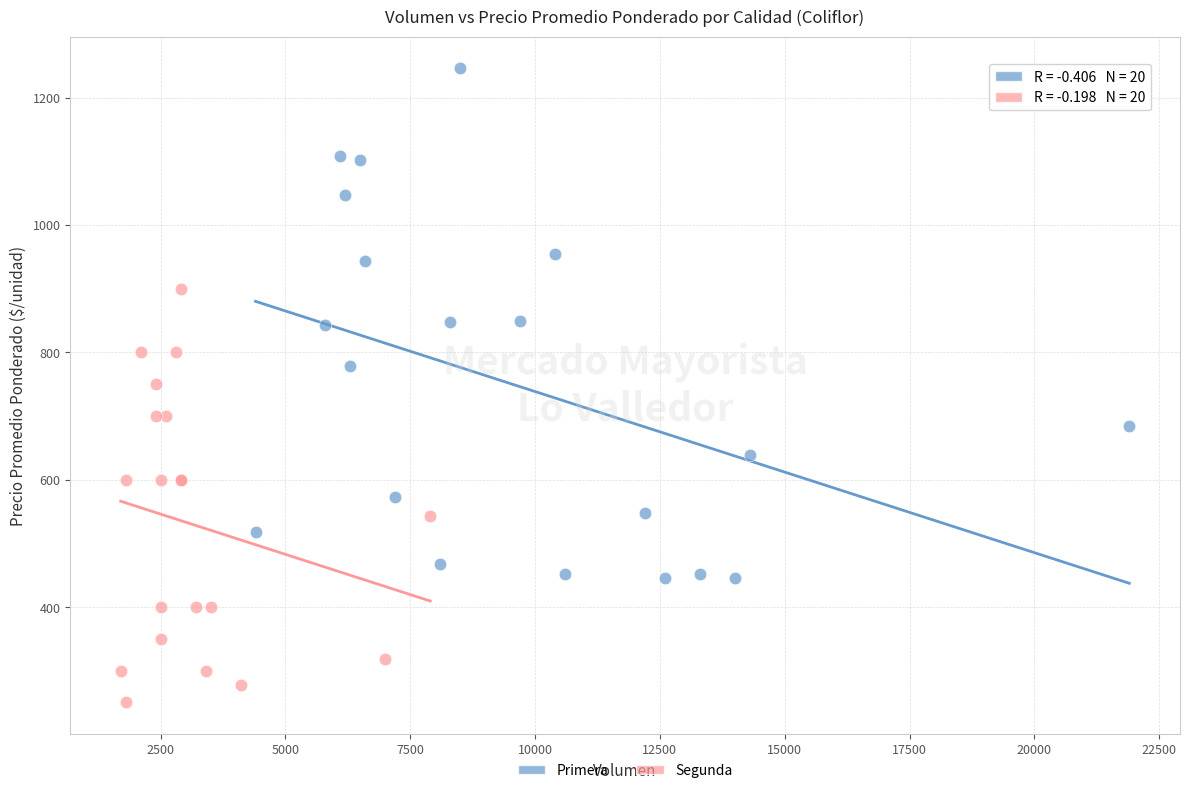

Which series reaches the minimum Y coordinate?

Segunda